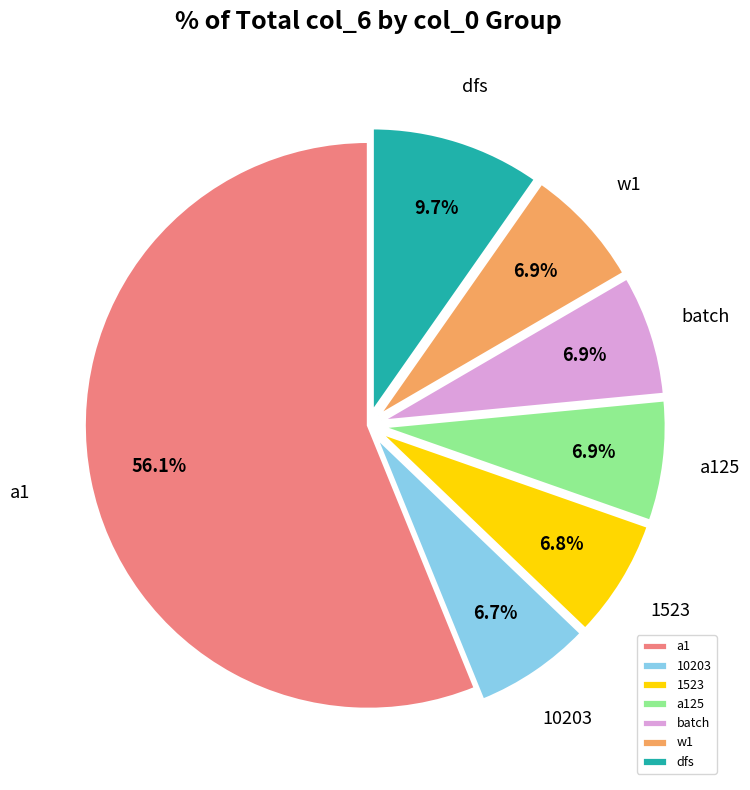

Which category has the biggest portion of the pie?

a1